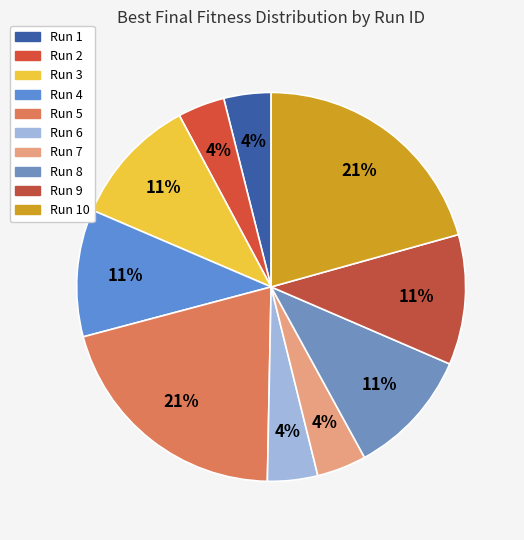

Count the number of slices in the pie.

10